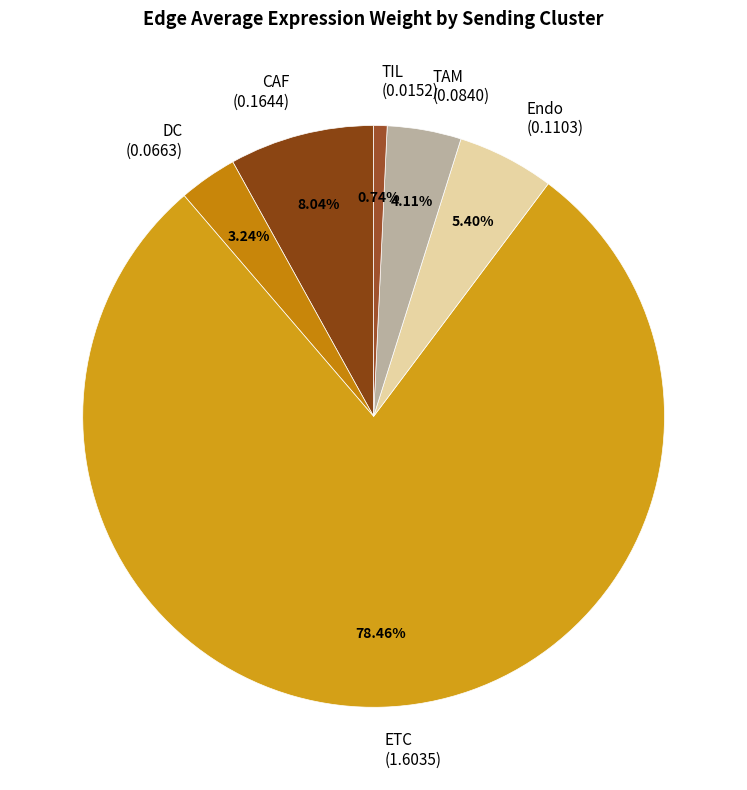

To the nearest percent, what portion does CAF represent?

8%